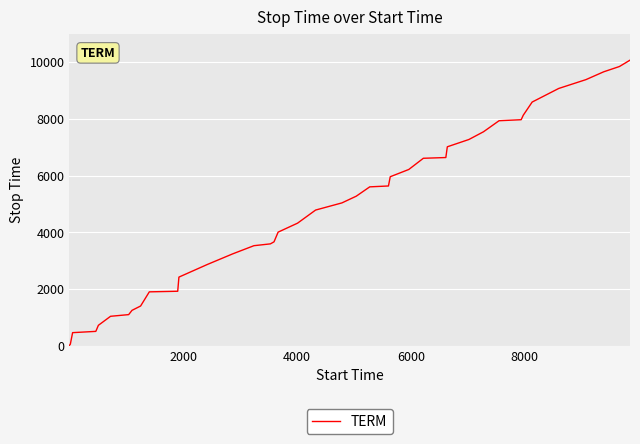

What is the difference between the maximum and minimum values?

10058